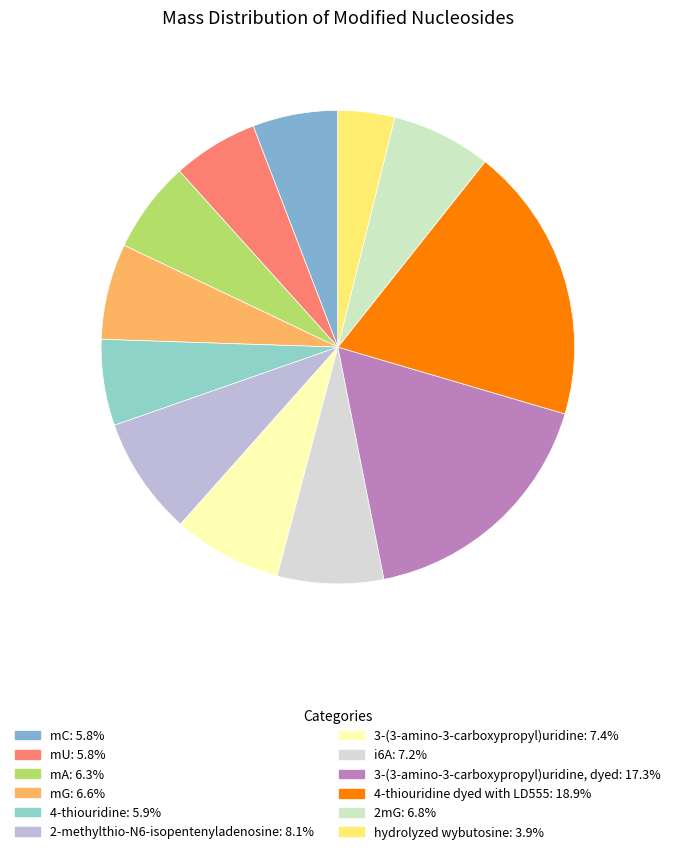

How many slices are in this pie chart?

12